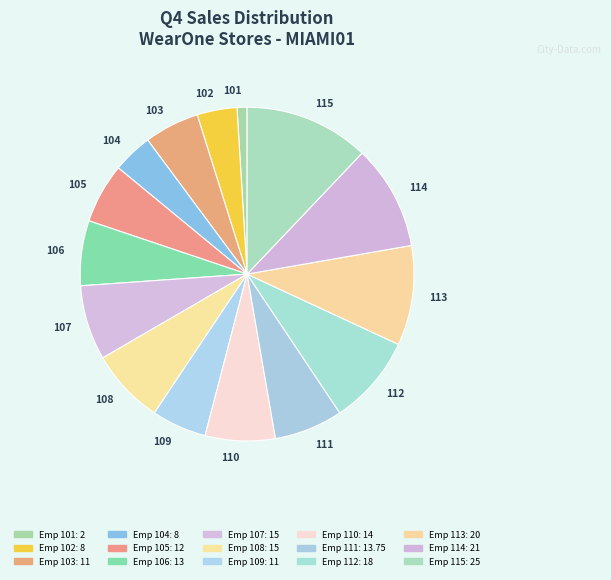

True or false: 114 accounts for 15% of the total.

False